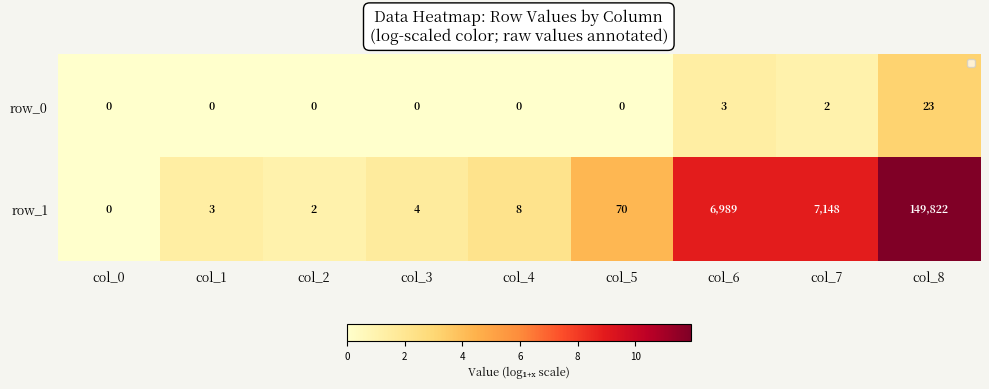

What is the difference between the highest and lowest values at col_4?

8